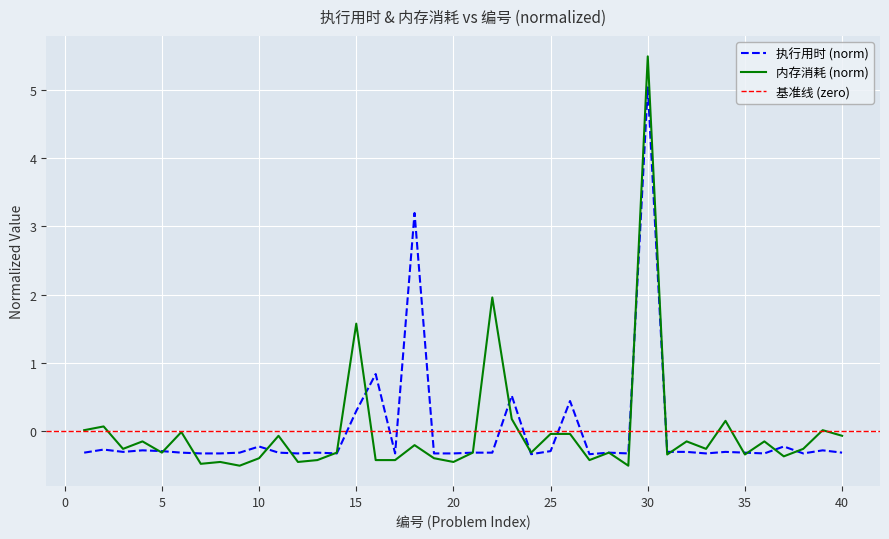

At 29, list the series in order from largest to smallest.

执行用时(ms), 内存消耗(MB)